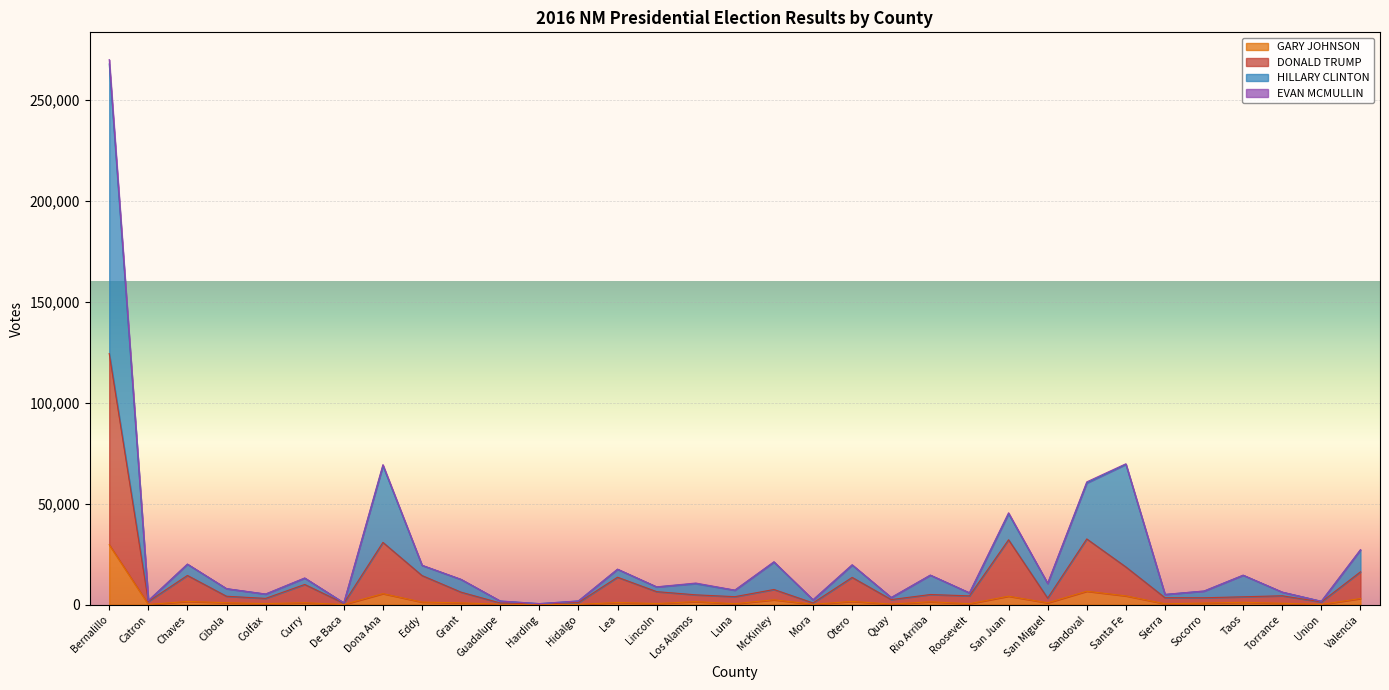

What is the difference between the highest and lowest values at Lincoln?

8263